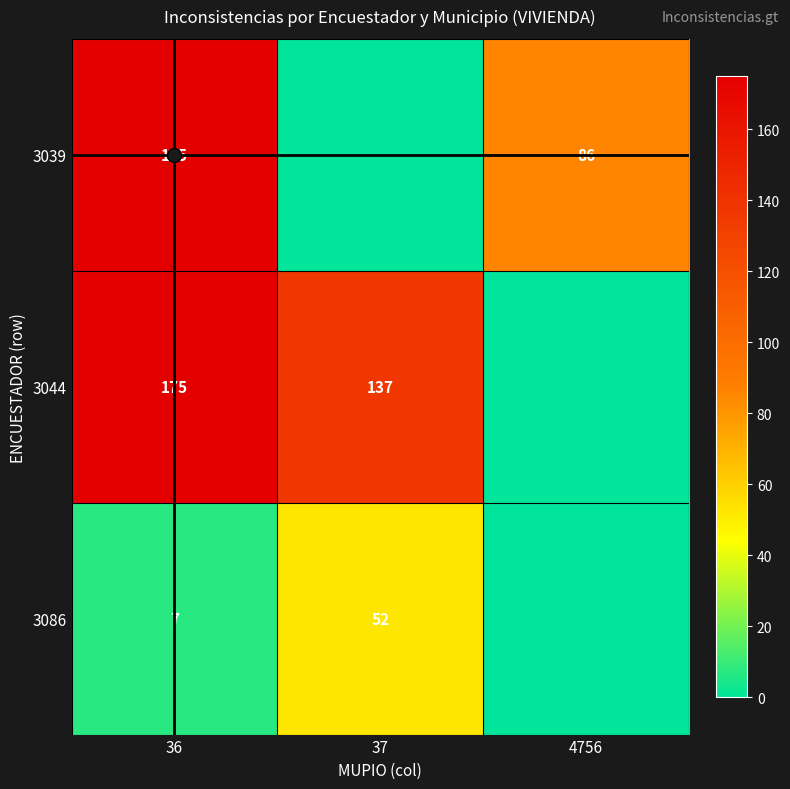

Is the value of 3039 at 4756 greater than the value of 3044 at 4756?

Yes